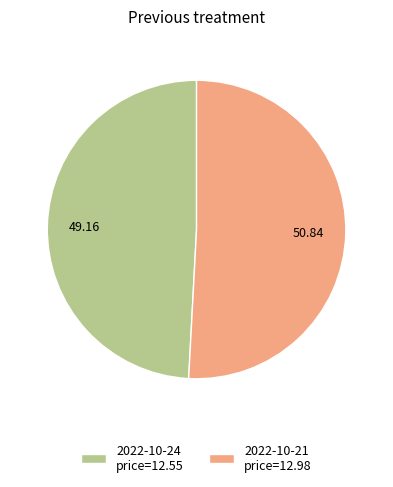

Do 2022-10-21 price=12.98 and 2022-10-24 price=12.55 together represent more than half of the pie?

Yes